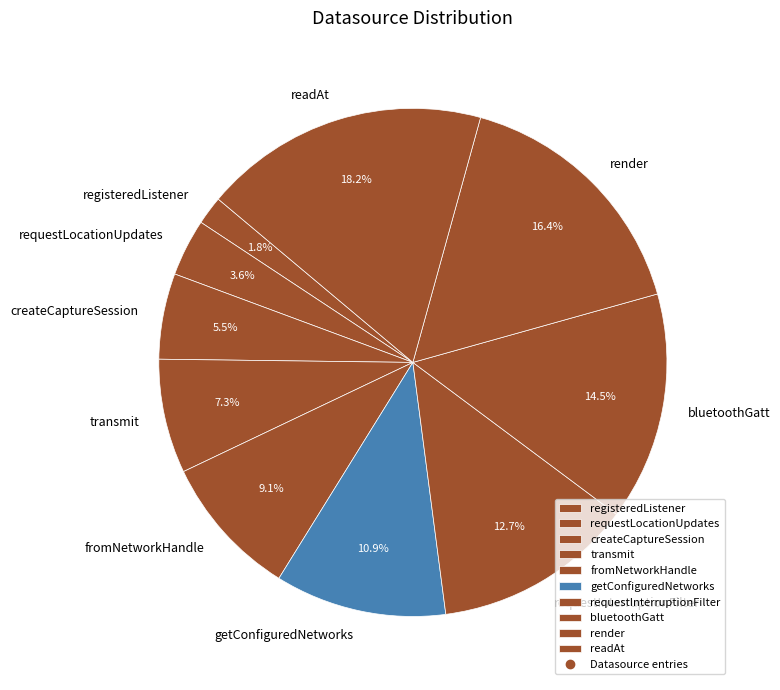

Which category has the biggest portion of the pie?

readAt